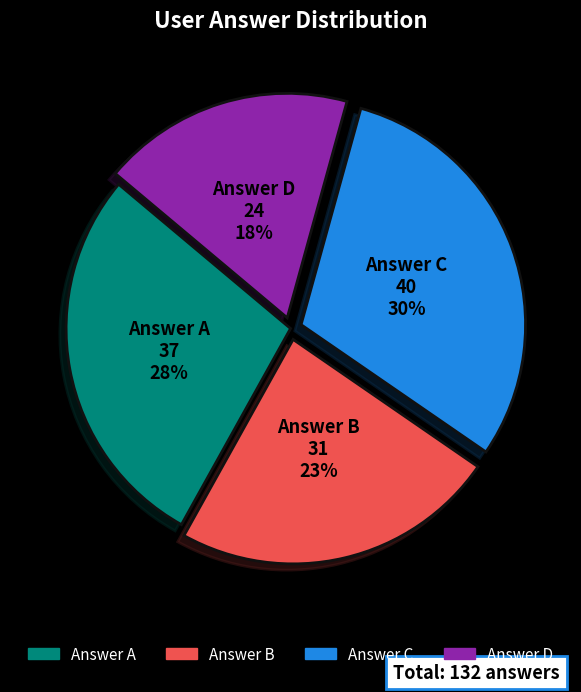

Is there any slice that represents more than half of the pie?

No